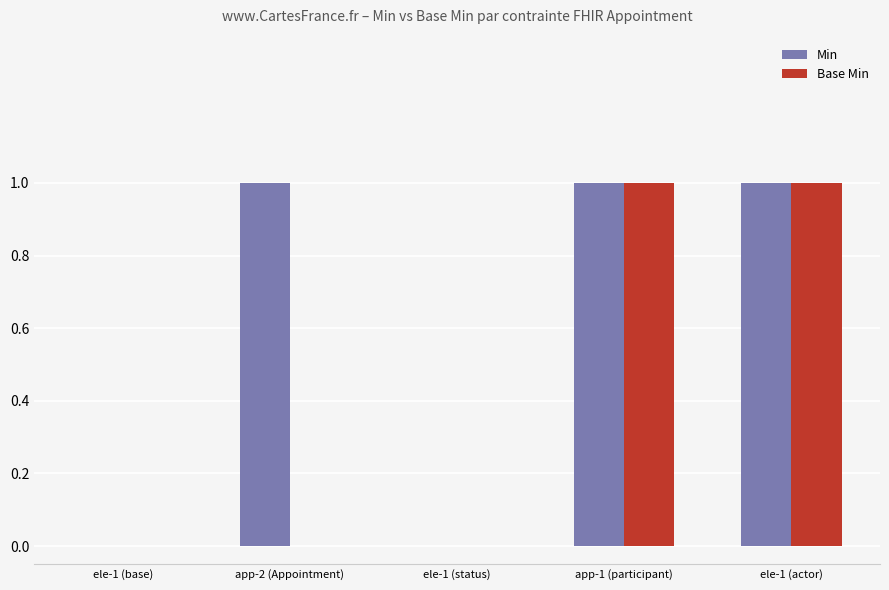

What is the sum of all Min values?

3